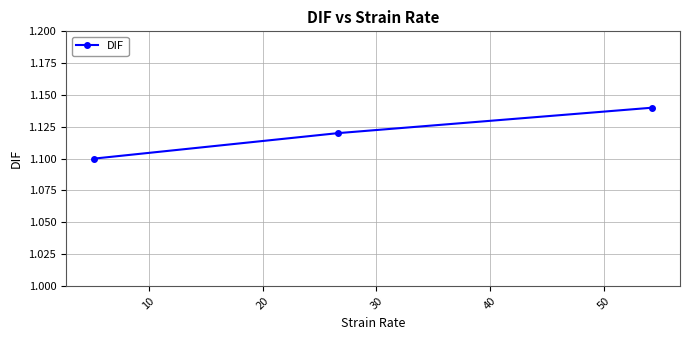

How many values are between 1 and 2?

3